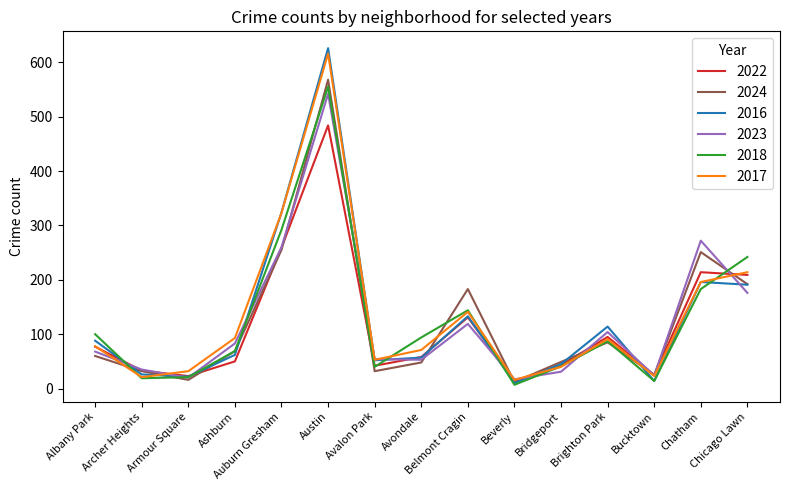

List the series in order of their peak value, highest first.

2016, 2017, 2024, 2018, 2023, 2022